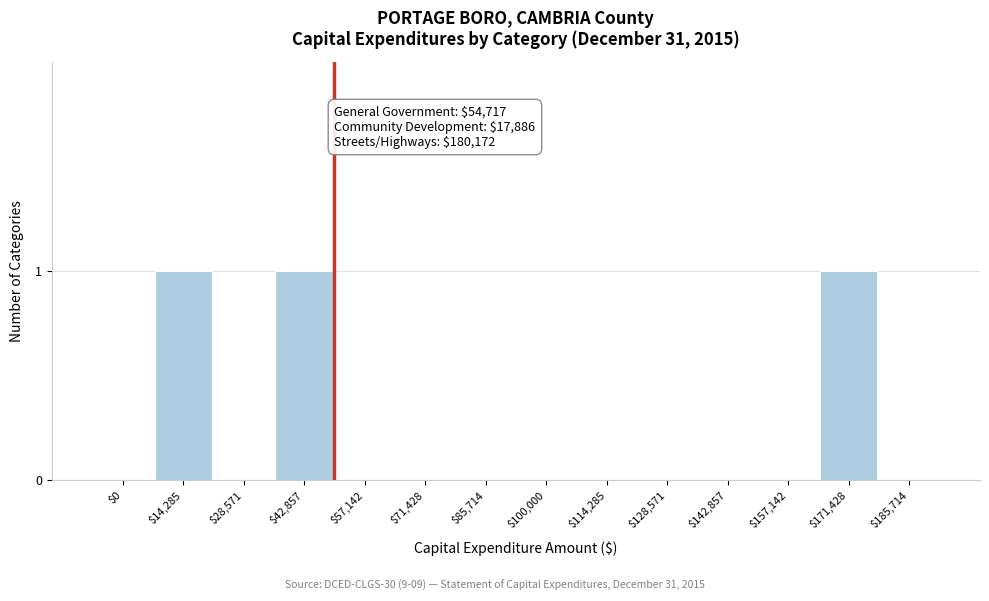

What is the sum of all values?

3